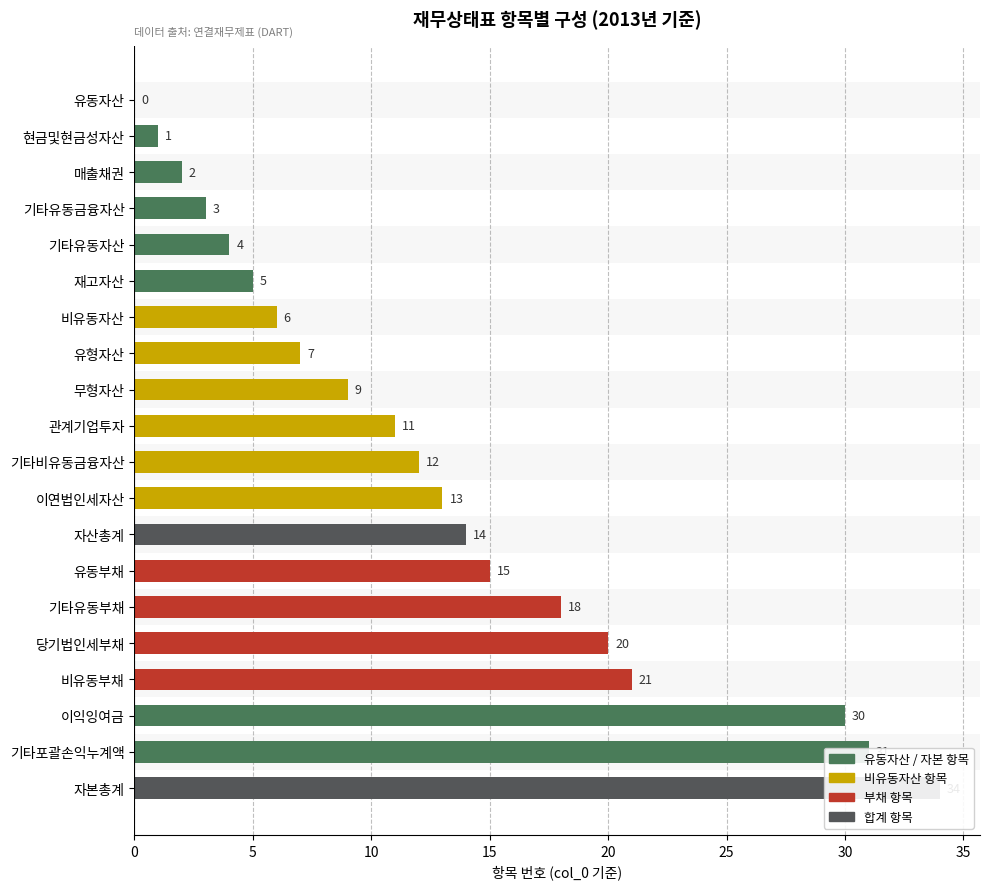

How many bars are there in total?

20